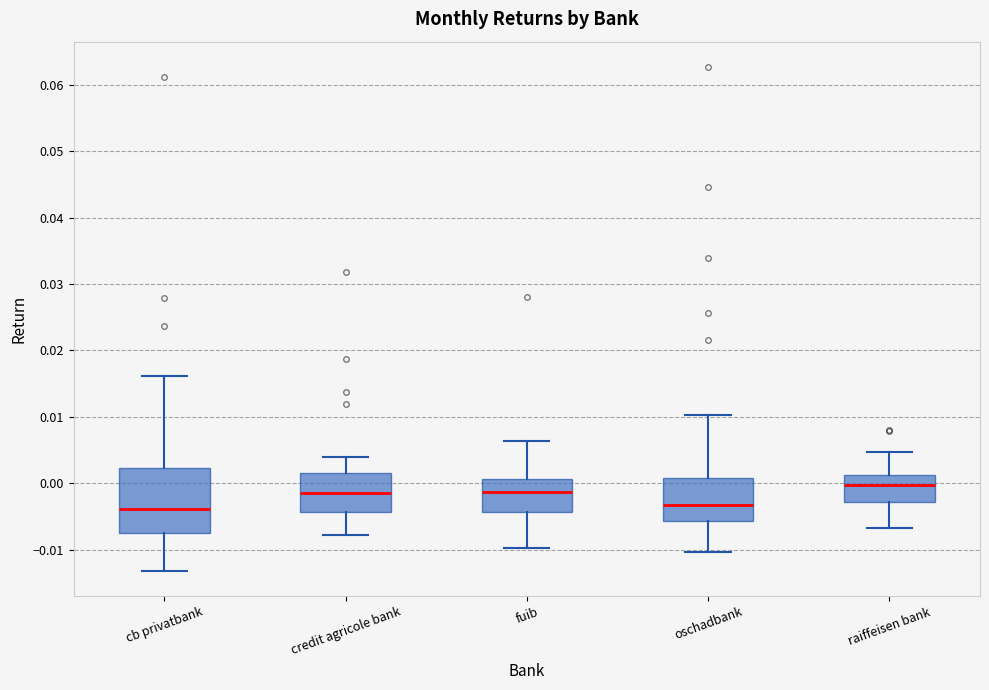

Comparing the boxes themselves (not the whiskers), which one is the tallest?

cb privatbank